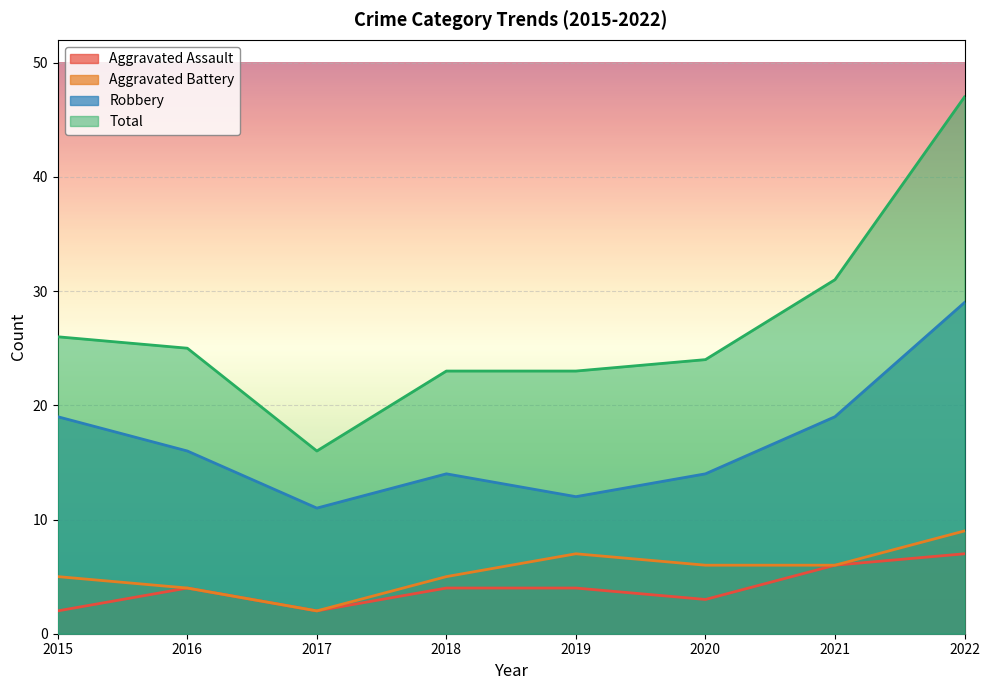

Is the value of Total at 2021 greater than the value of Robbery at 2019?

Yes